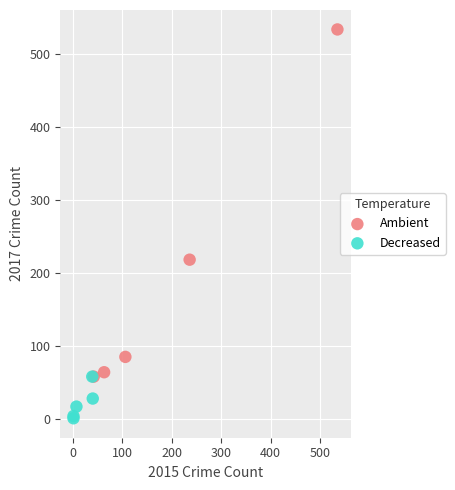

Which series has the largest Y range (max minus min)?

Ambient